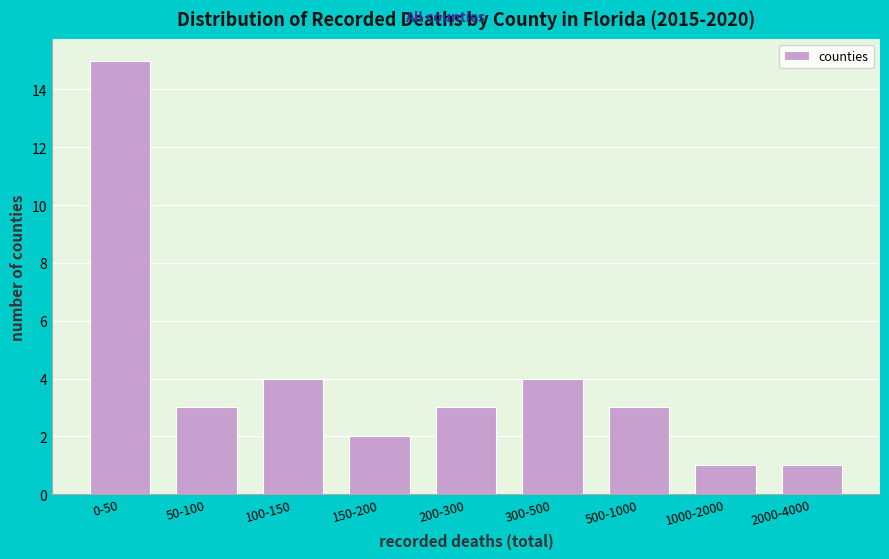

Reading right to left, list all the values displayed in this chart.

1	1	3	4	3	2	4	3	15